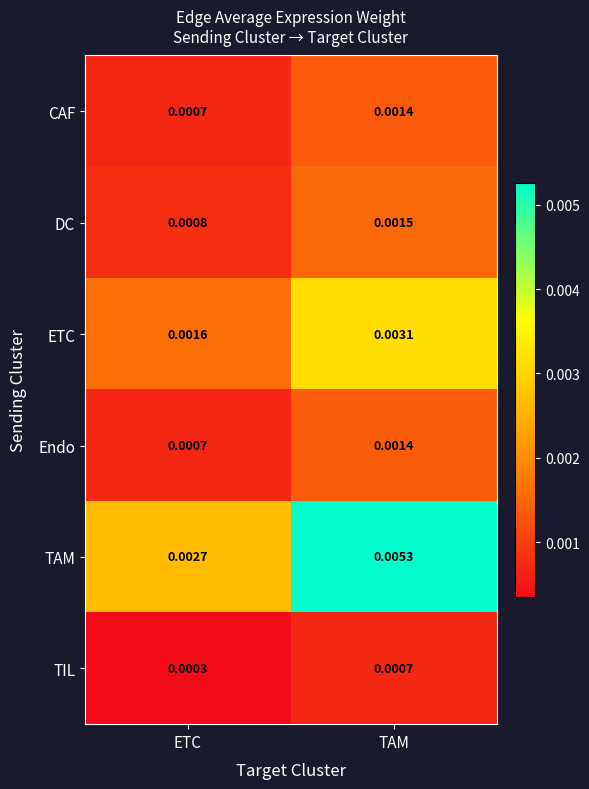

Is the value of Endo at TAM greater than the value of ETC at ETC?

No